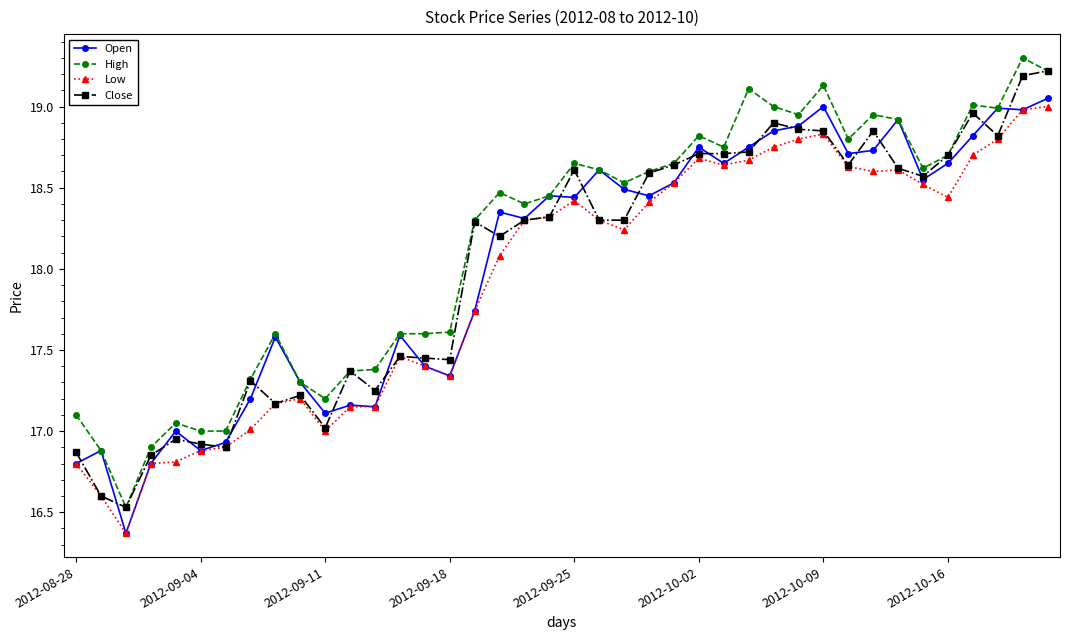

What is the value of the High point at the 40th from the left?

19.2